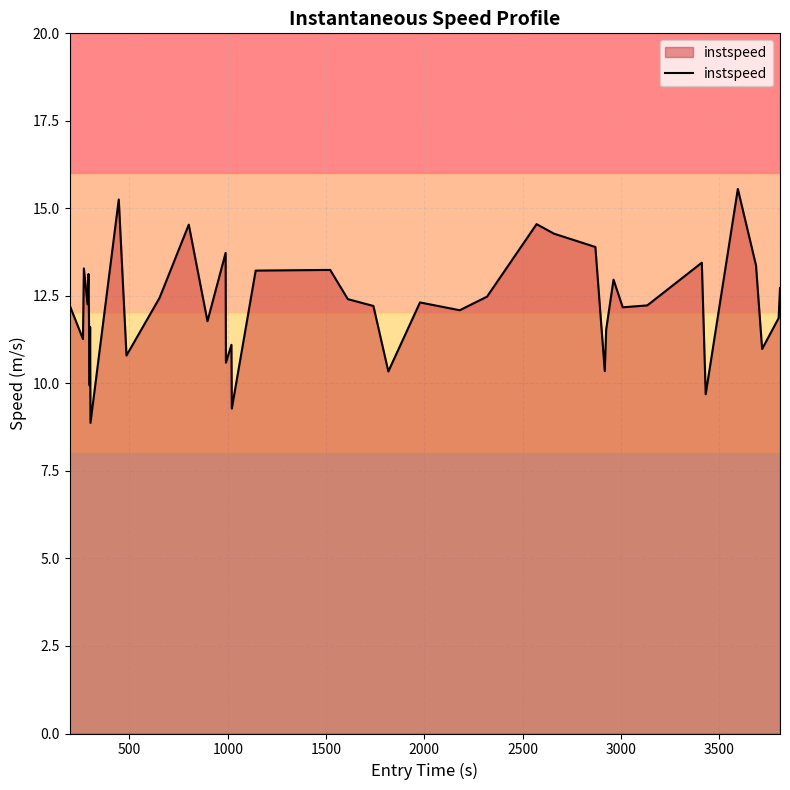

What is the maximum value shown in the chart?

15.6